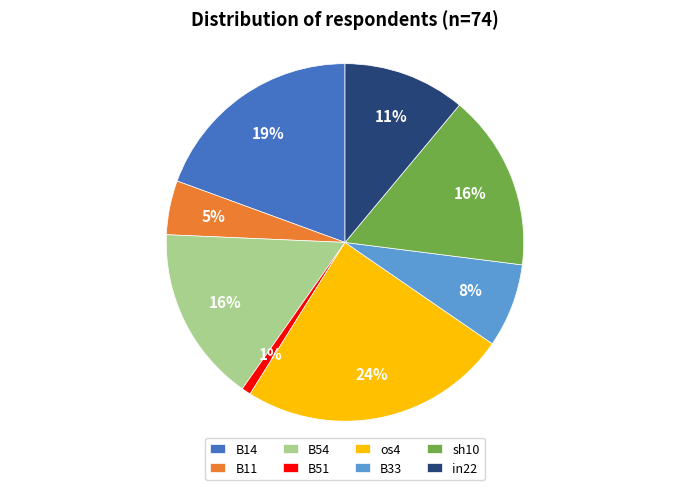

How many segments does this pie chart have?

8